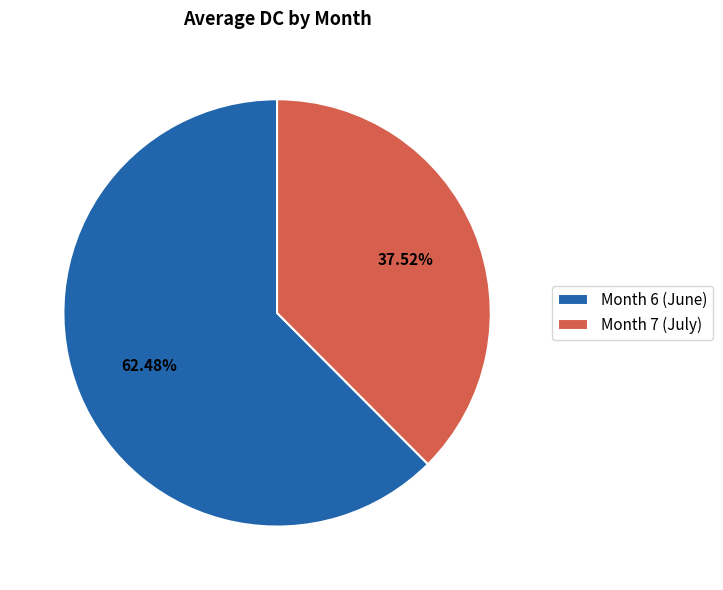

Approximately how many times larger is the value at Month 7 (July) compared to Month 6 (June)?

0.6